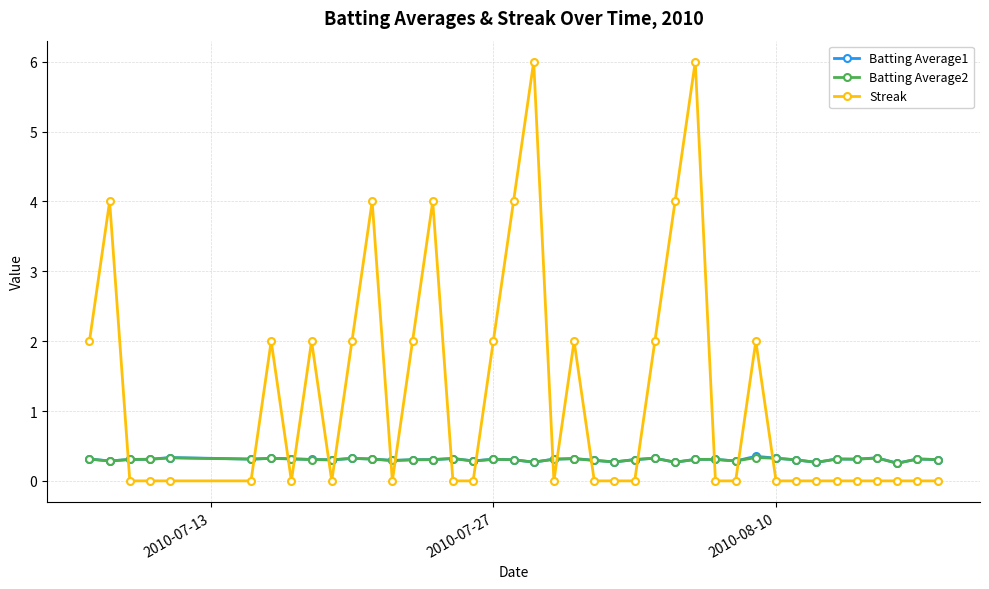

True or false: Batting Average2 has more than 2 points higher than both neighbors.

True